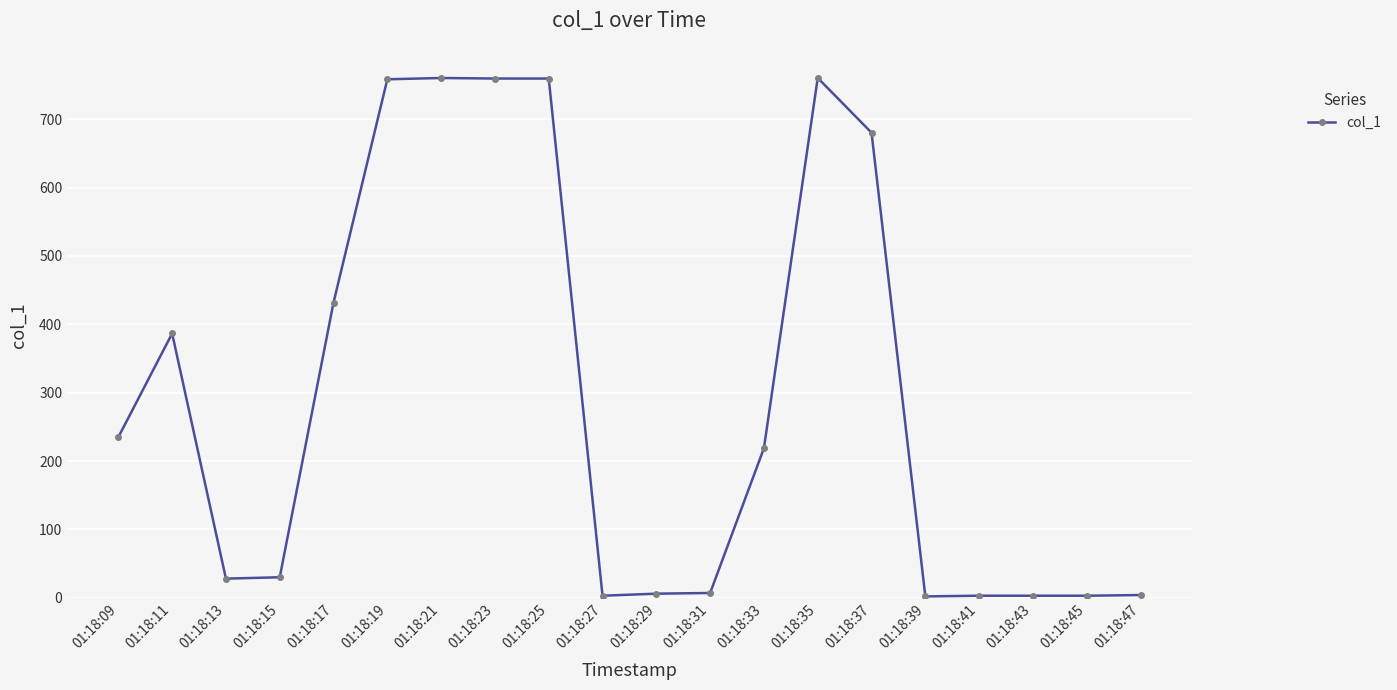

What is the difference between the maximum and minimum values?

758.4